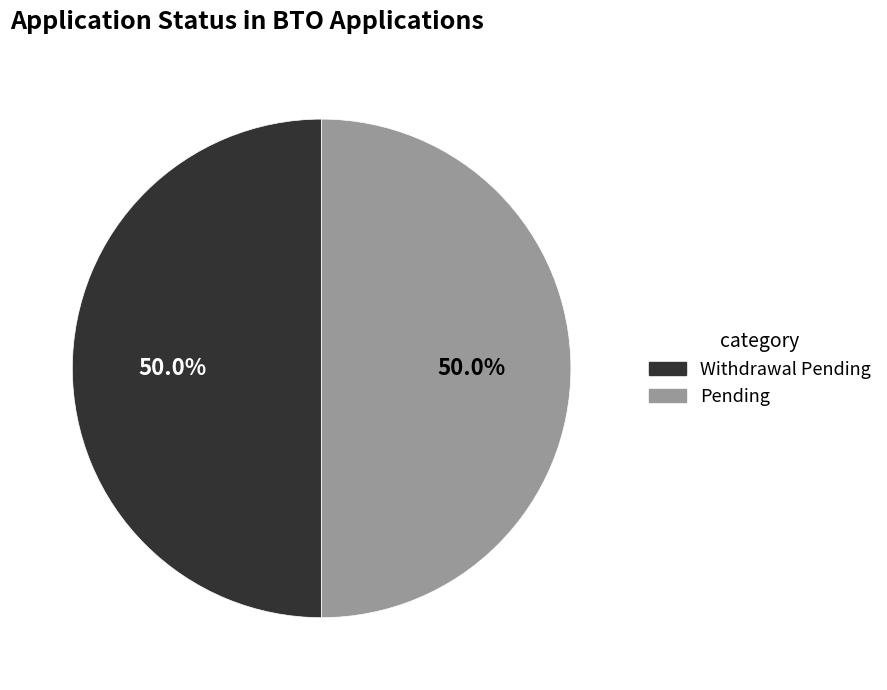

Approximately how many times larger is the value at Withdrawal Pending compared to Pending?

1.0